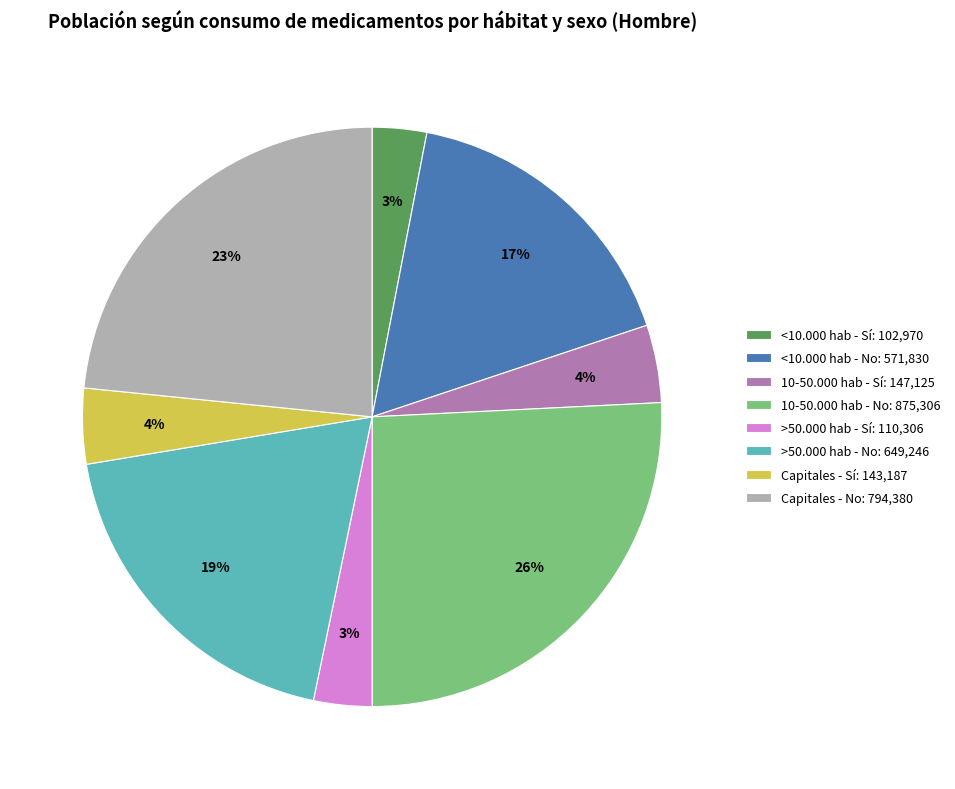

Which has a higher value, 10-50.000 hab - Sí: 147,125 or Capitales - No: 794,380?

Capitales - No: 794,380